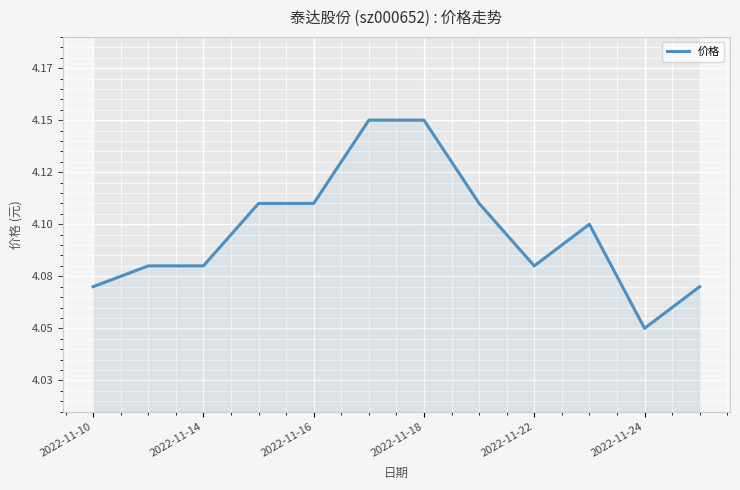

At which category does the data reach its first local valley?

2022-11-22